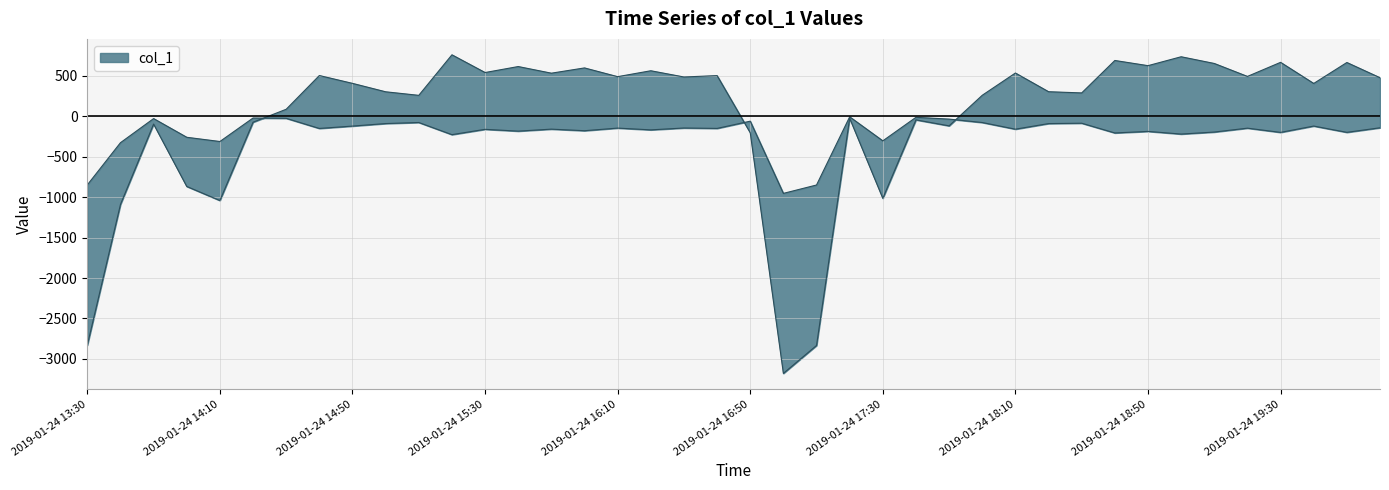

What is the label of the 31st point from the right?

2019-01-24 15:00